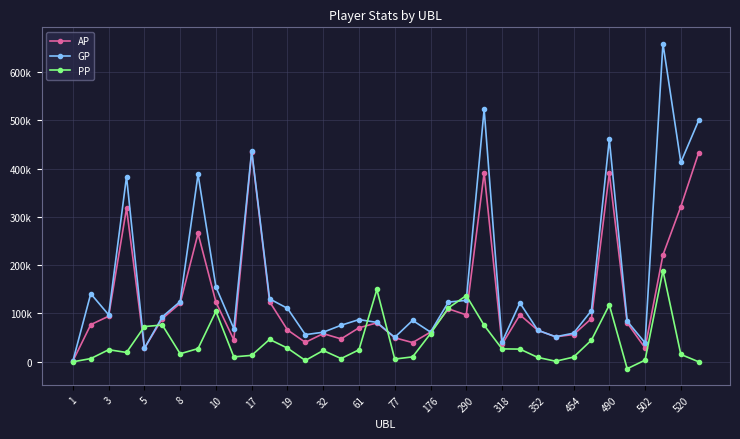

Does the chart have visible grid lines?

Yes